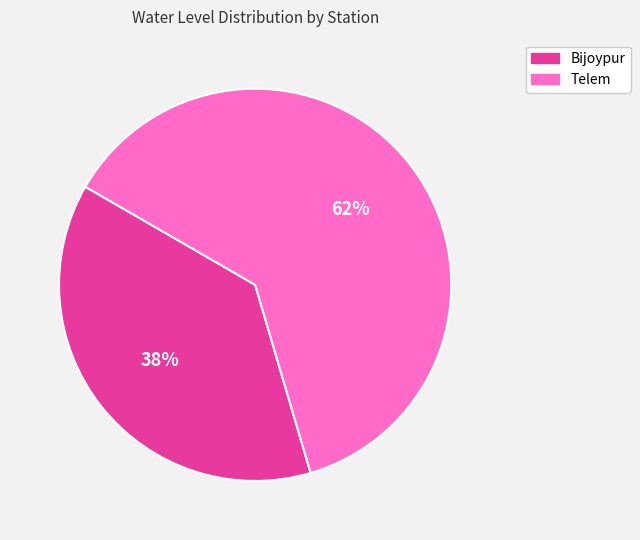

Between Bijoypur and Telem, which is larger?

Telem